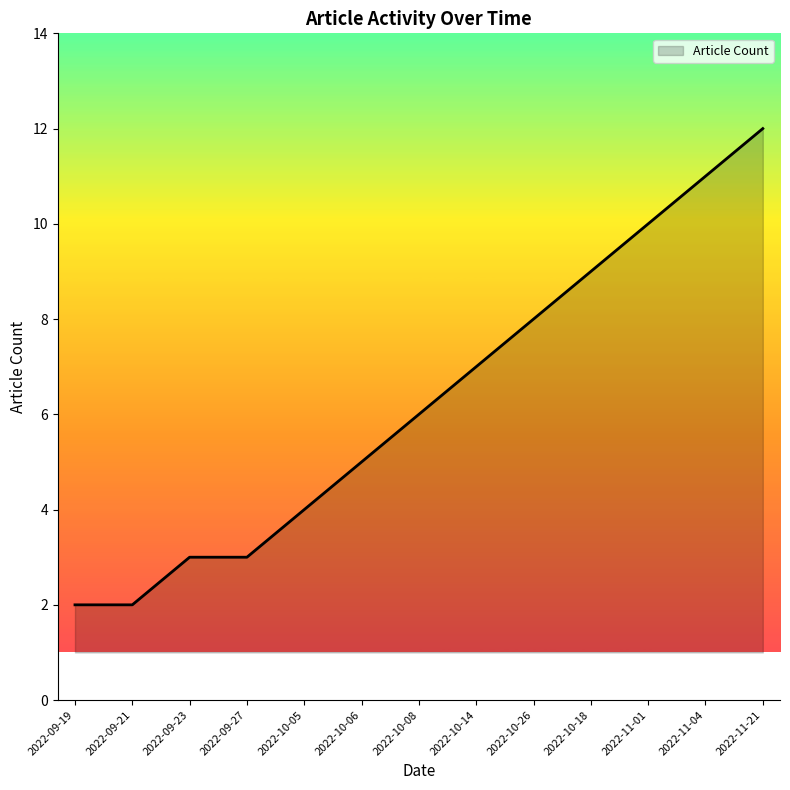

What position from the right is 2022-11-04?

2